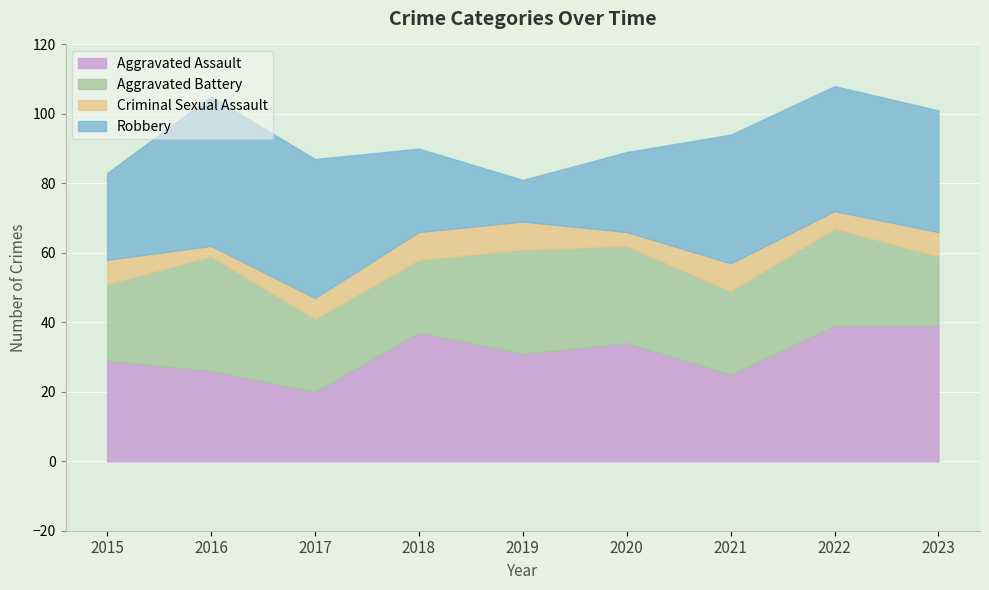

Is it true that Criminal Sexual Assault equals 5 at 2022?

True